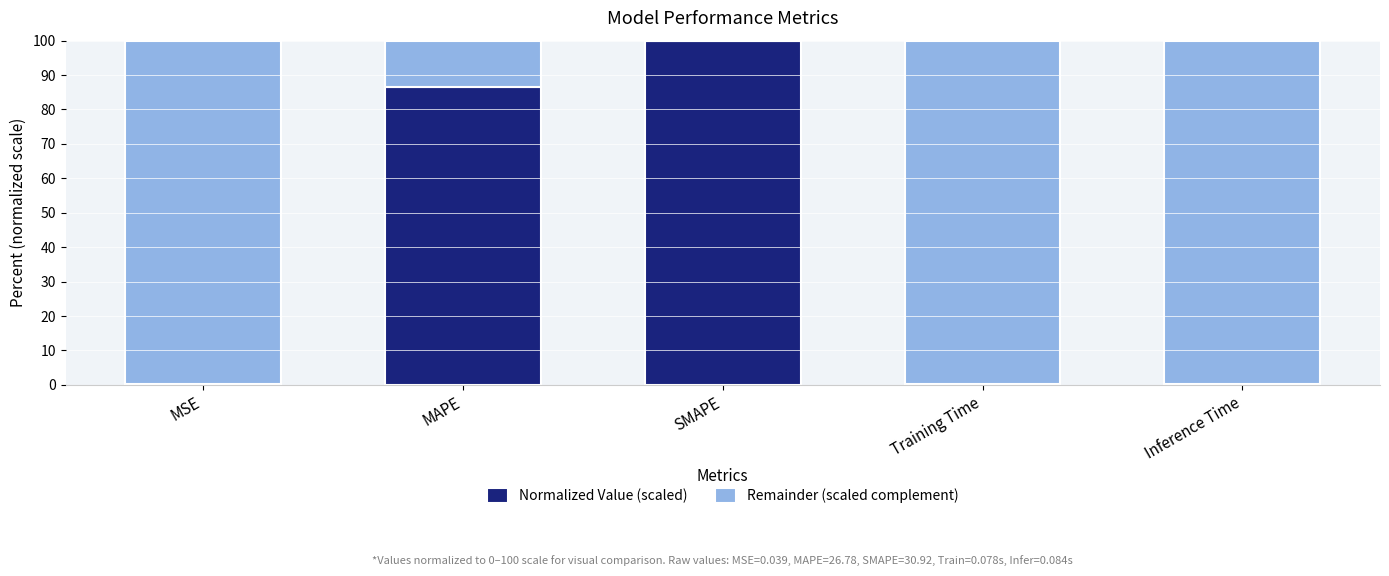

What is the sum of all Normalized Value (scaled) values?

187.3